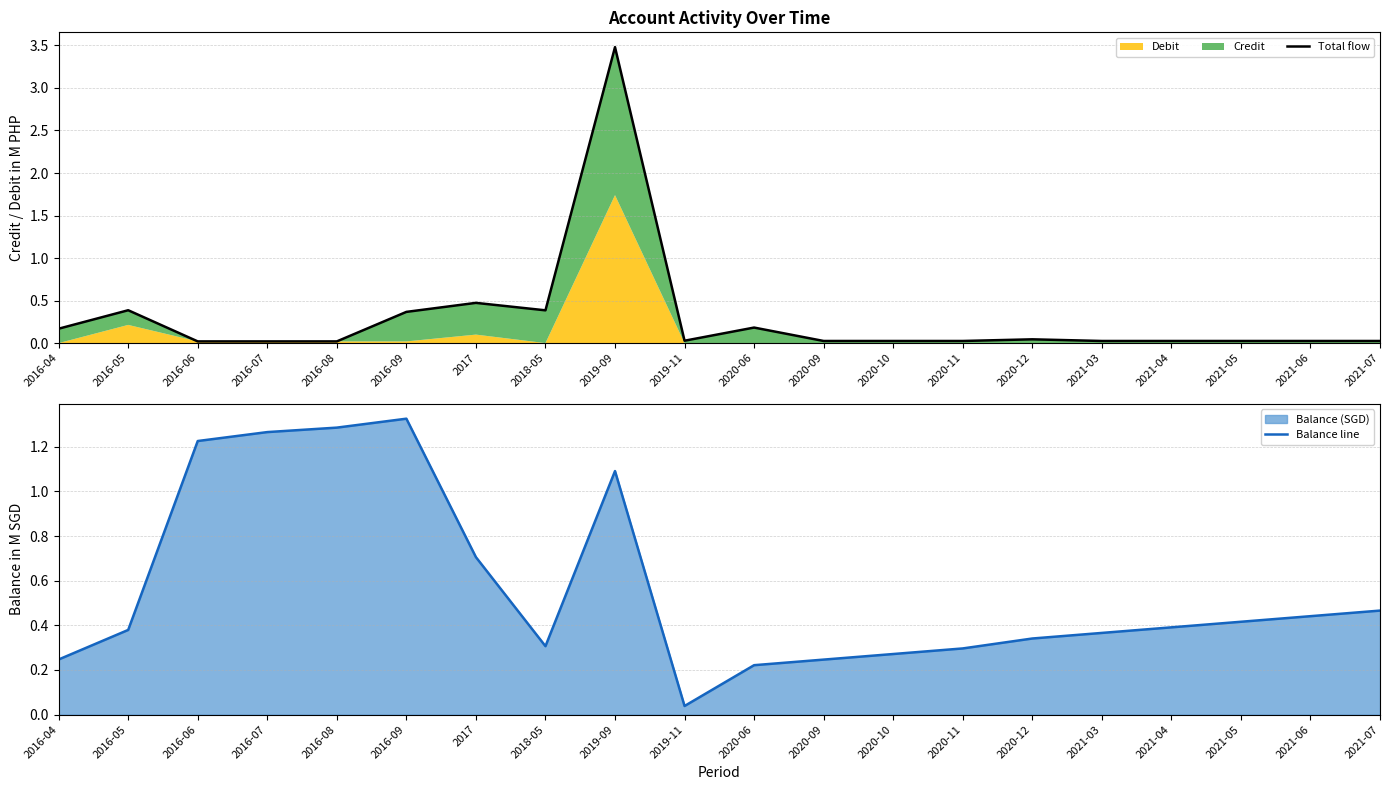

Which series changed the most between 2020-10 and 2021-07?

Balance line